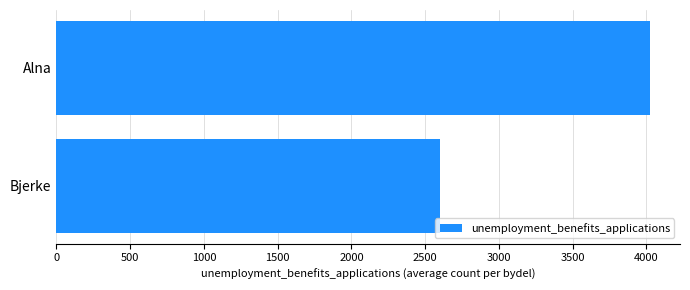

How many data points are less than 4026?

1